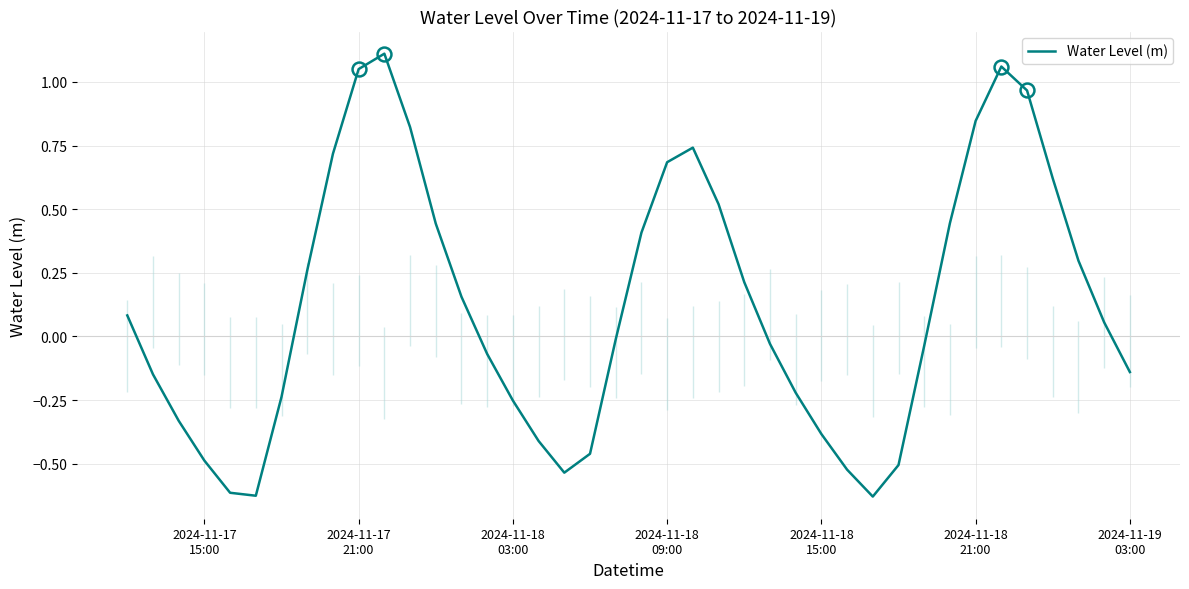

Is this an area chart (filled region under the line)?

No